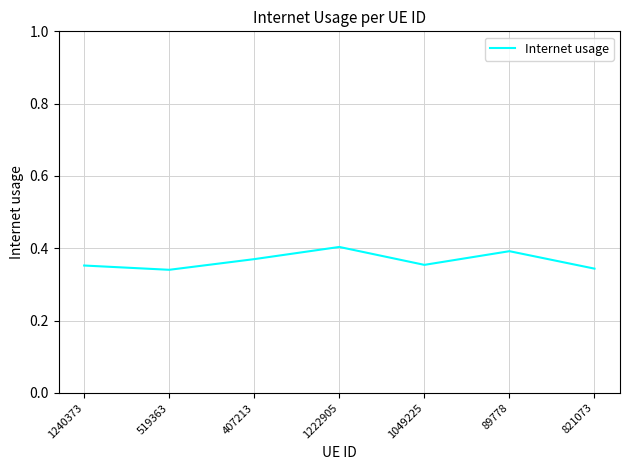

At which category does the data reach its first local valley?

519363